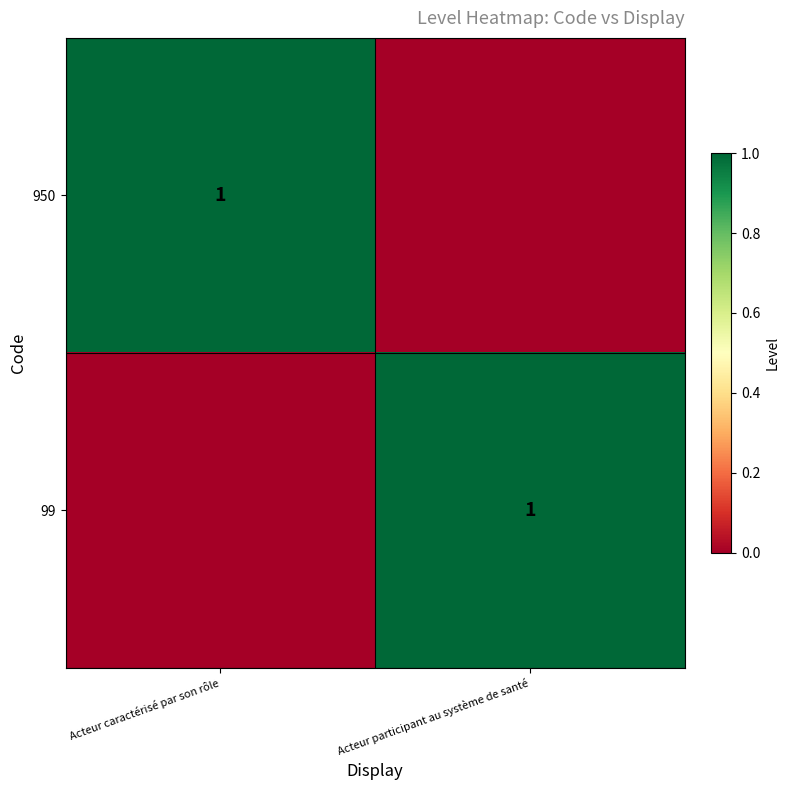

Is it true that 99 equals 2 at Acteur participant au système de santé?

False